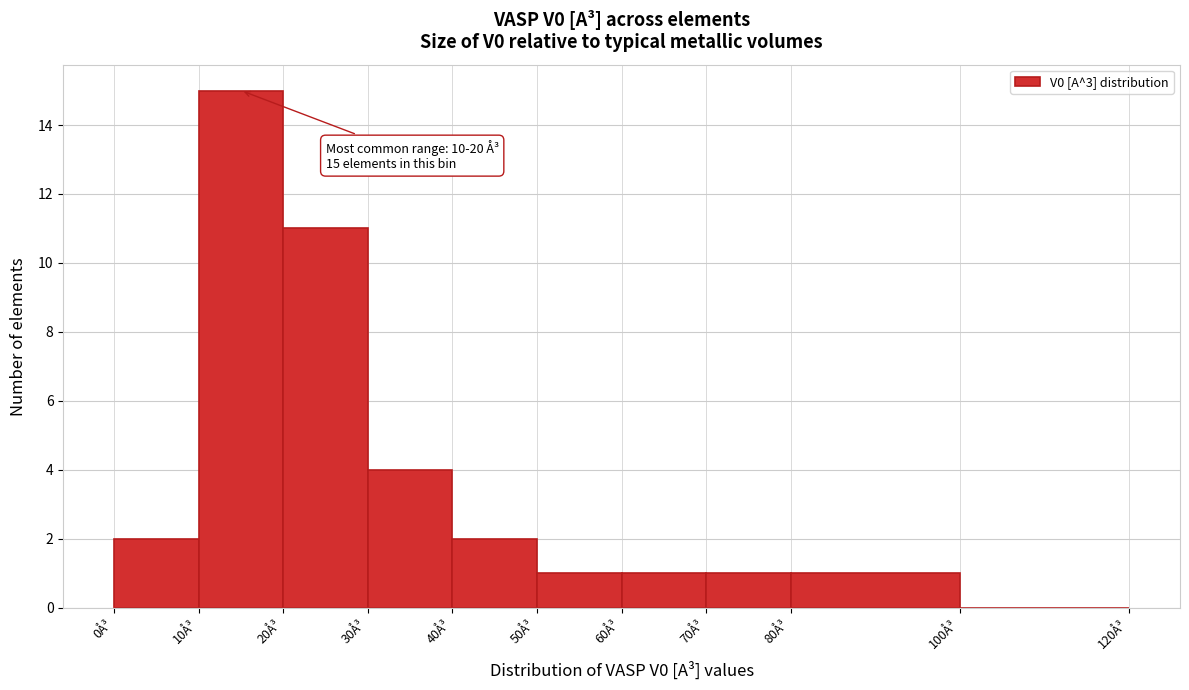

Which range on the x-axis has the tallest bar?

10 to 20